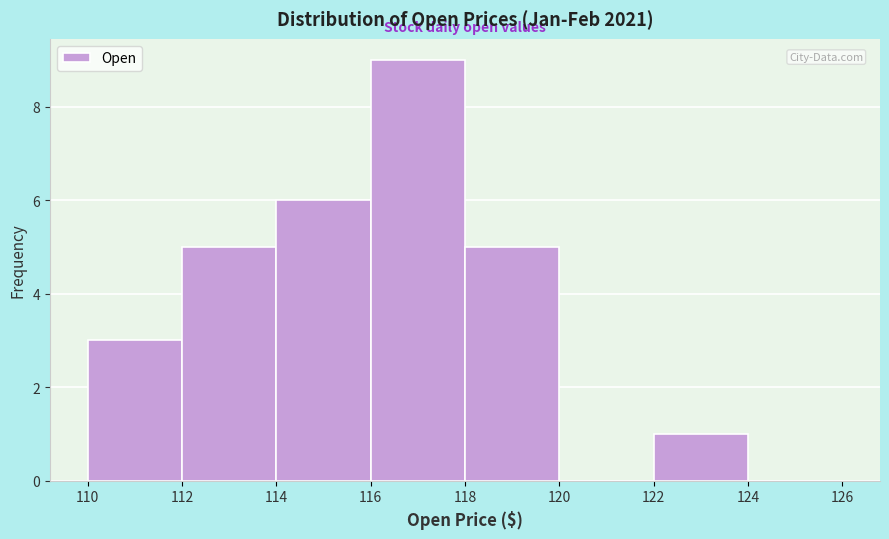

Reading left to right, transcribe this chart: for each bar, give the range it covers on the x-axis and its height. The values are not printed on the chart, so give them approximately, as read against the axis.

110 to 112: 3
112 to 114: 5
114 to 116: 6
116 to 118: 9
118 to 120: 5
120 to 122: 0
122 to 124: 1
124 to 126: 0